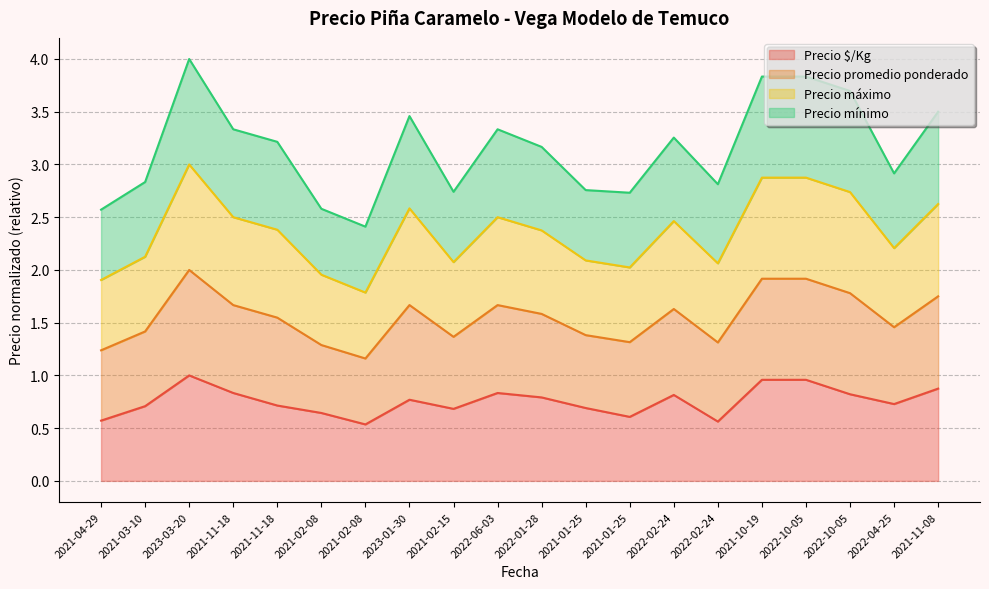

Which has a higher value, 2021-04-29 or 2023-03-20?

2023-03-20